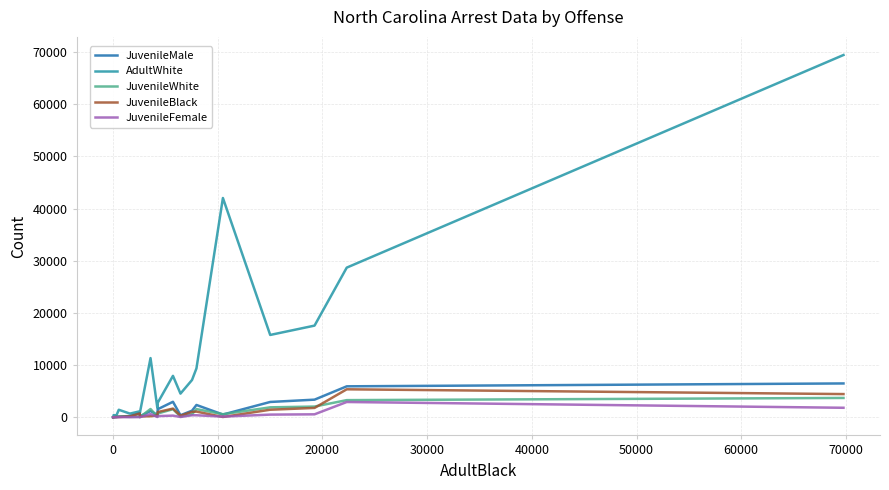

What is the maximum value for AdultWhite?

69406